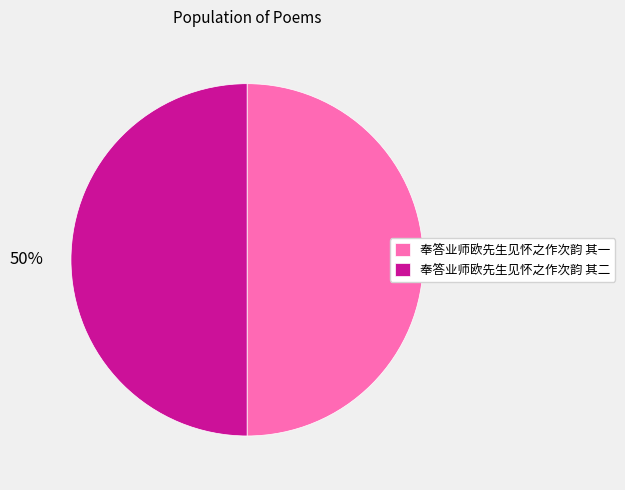

Is the sum of 奉答业师欧先生见怀之作次韵 其一 and 奉答业师欧先生见怀之作次韵 其二 greater than half?

Yes